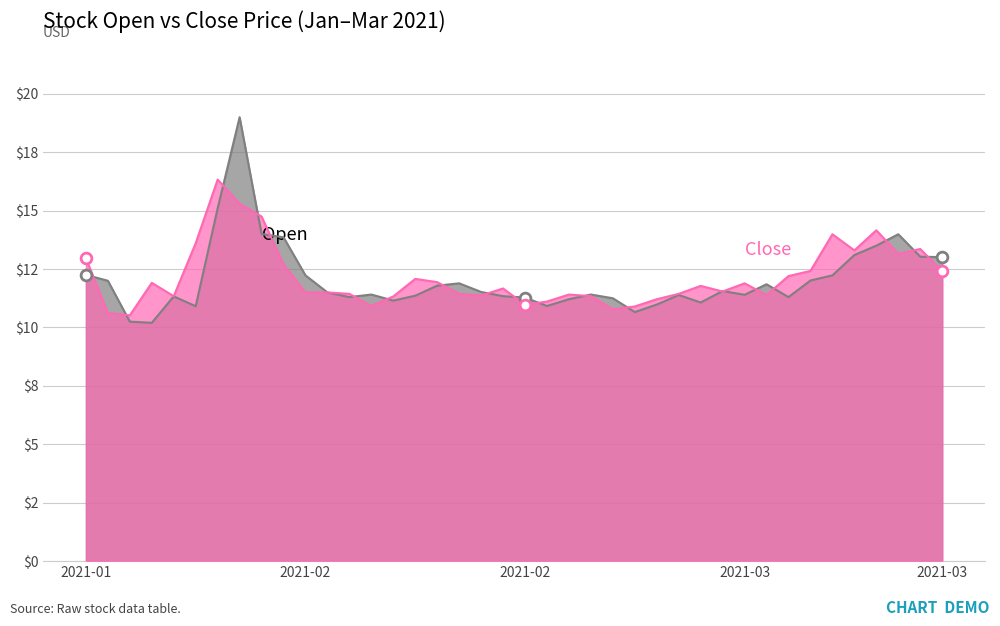

What is the total value across all series at 2021-03-04?

22.0